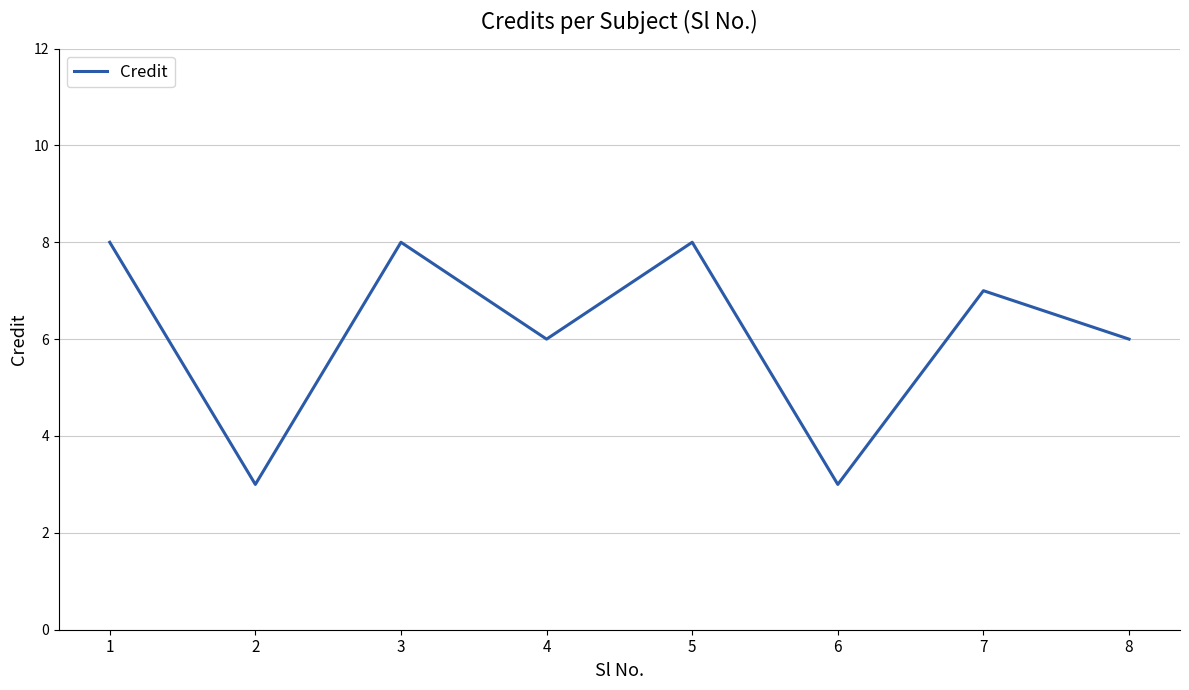

How many values are below 7?

4